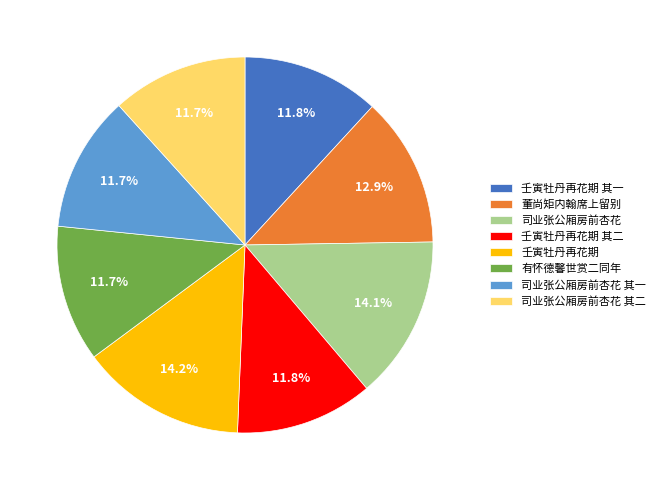

Does any single category account for the majority?

No